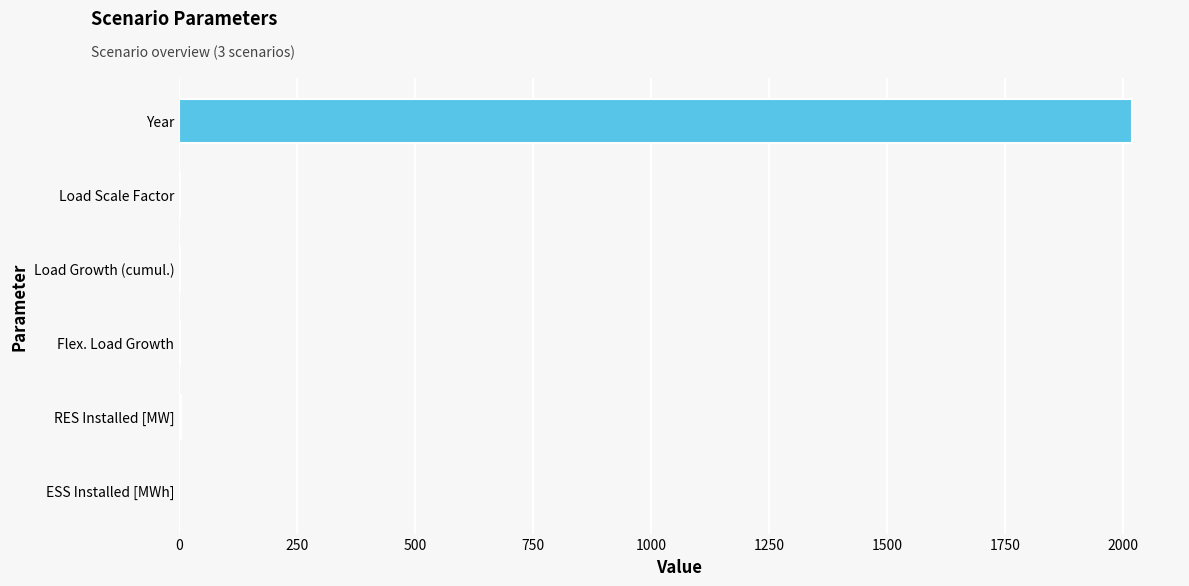

Read the value at Year.

2020